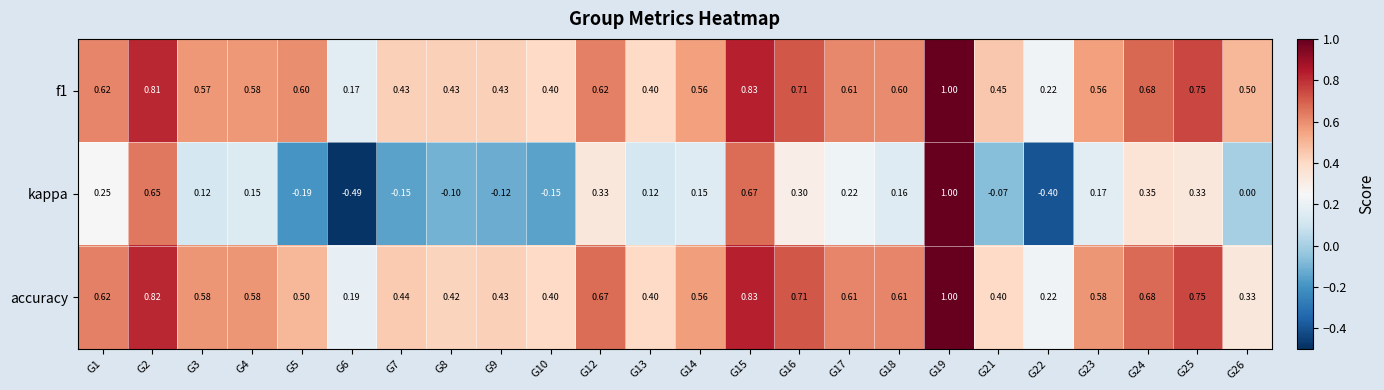

Which series has the largest range (max minus min)?

kappa